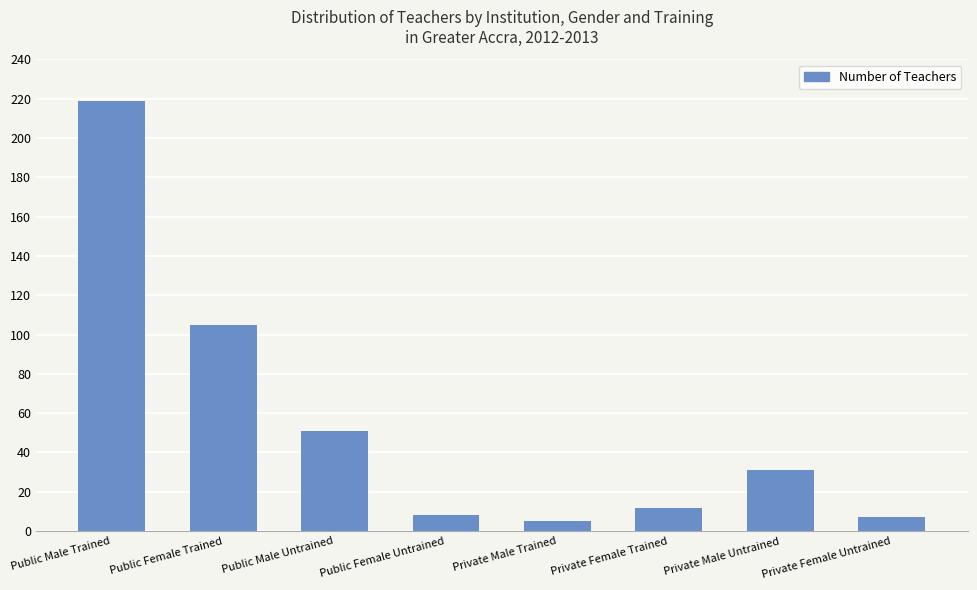

Reading left to right, extract all data points from this chart.

219	105	51	8	5	12	31	7